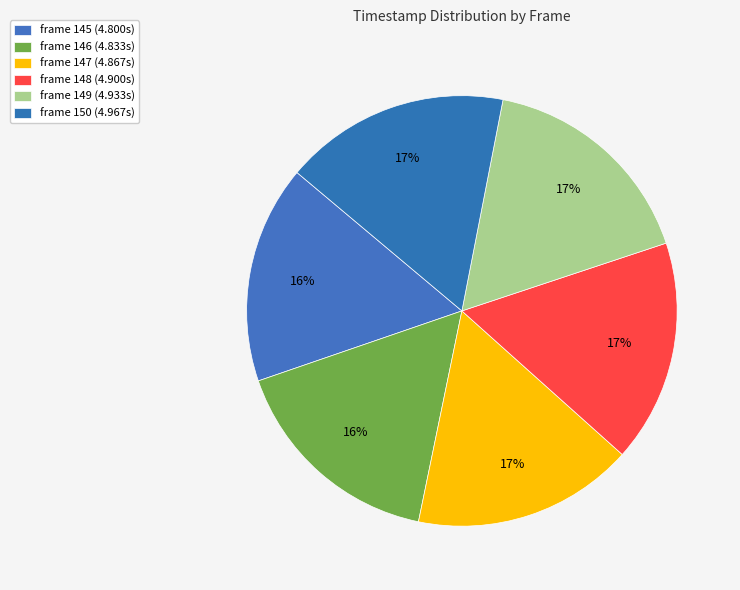

Rank the categories by value from lowest to highest.

frame 145, frame 146, frame 147, frame 148, frame 149, frame 150